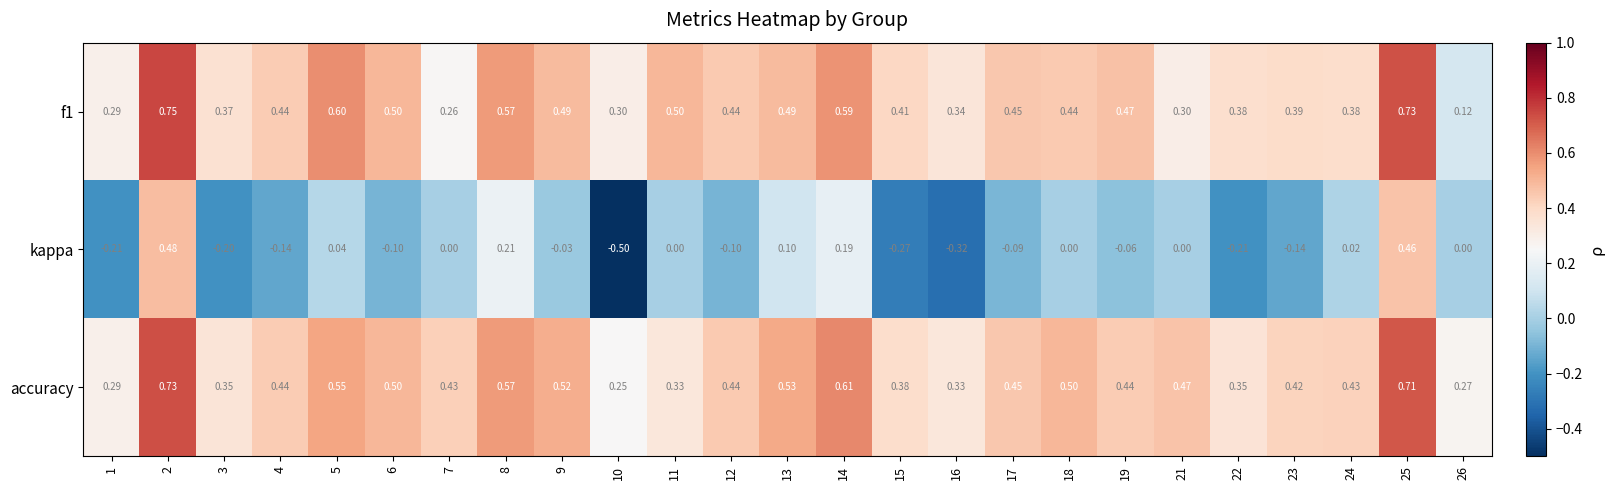

Which series has the widest spread of values?

kappa